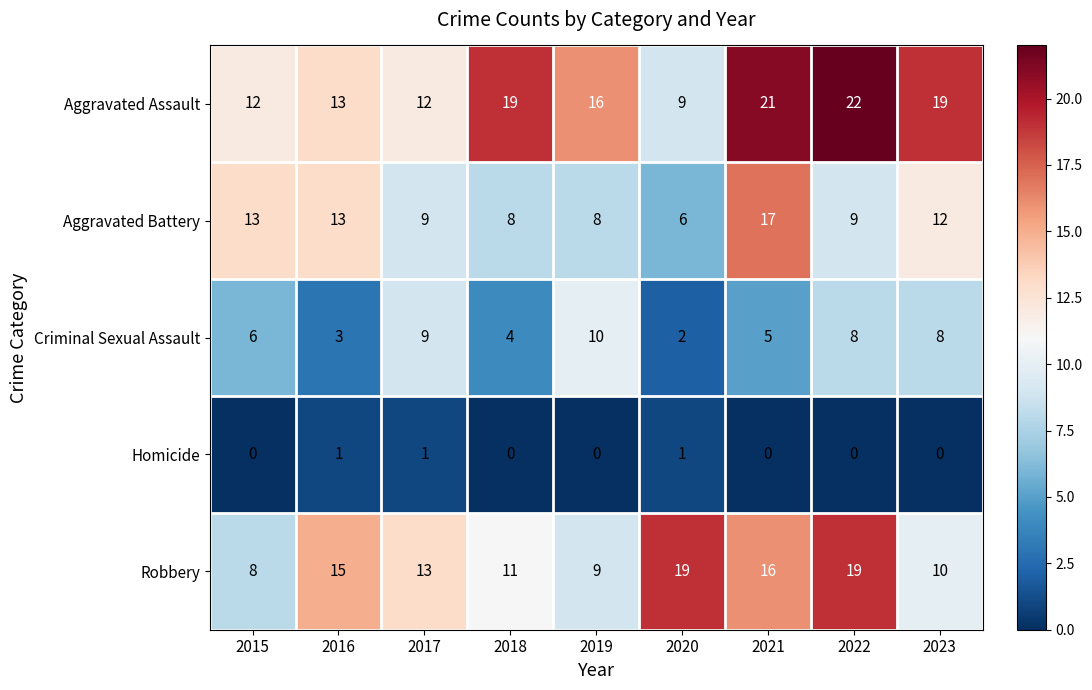

What is the difference between the maximum and minimum values in the Aggravated Battery series?

11